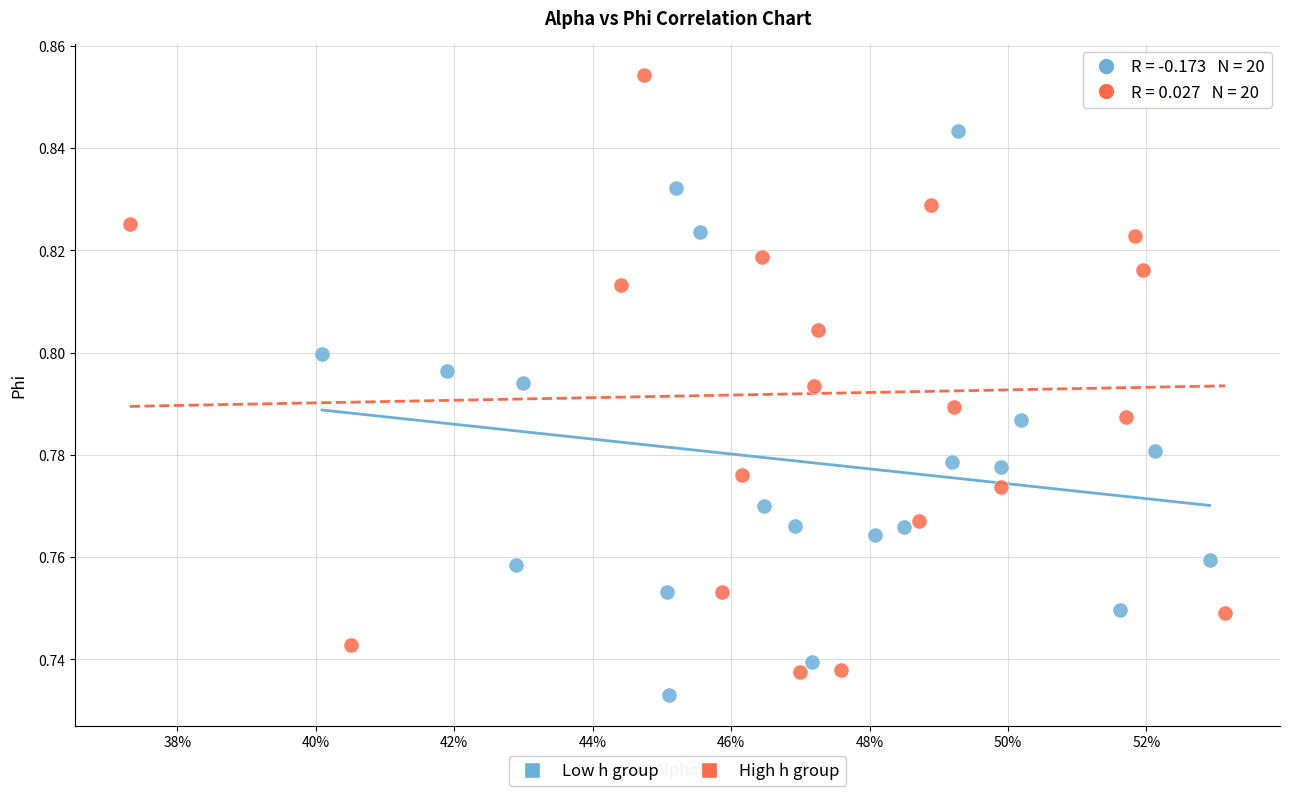

Which series has the largest Y range (max minus min)?

High h group